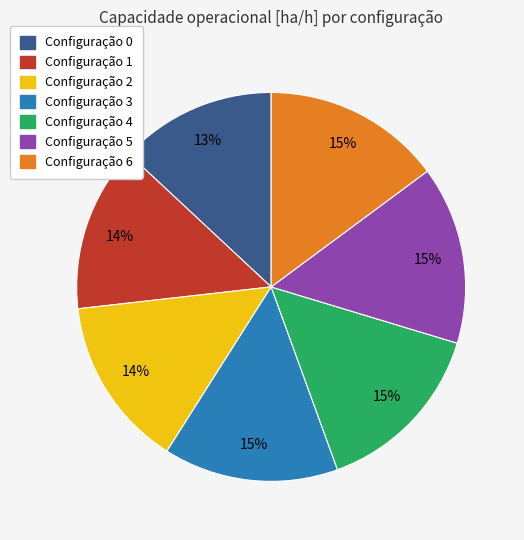

To the nearest percent, what portion does Configuração 0 represent?

13%